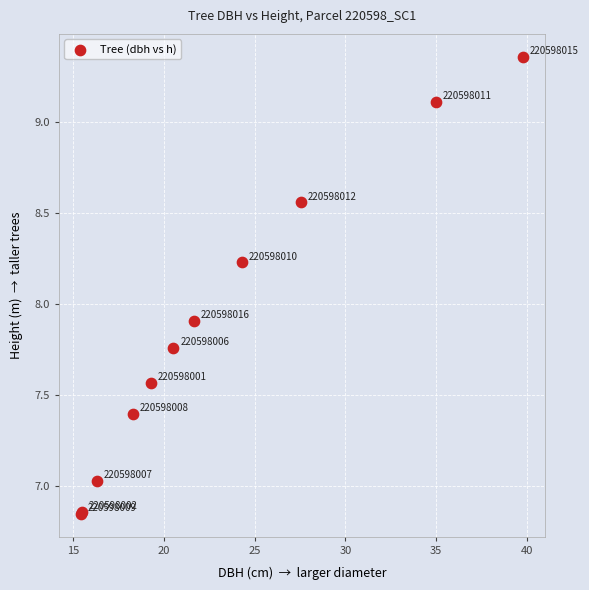

What Y value in the scatter plot is closest to 8?

7.9